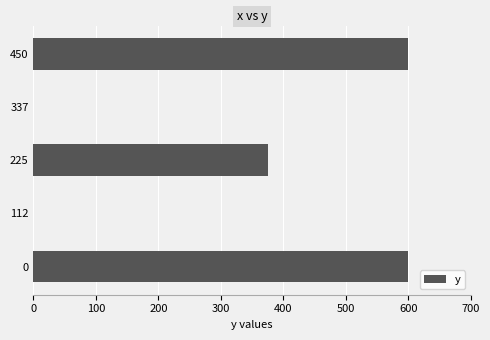

Reading top to bottom, what are all the values shown in this chart?

450=600	337=0	225=375	112=0	0=600